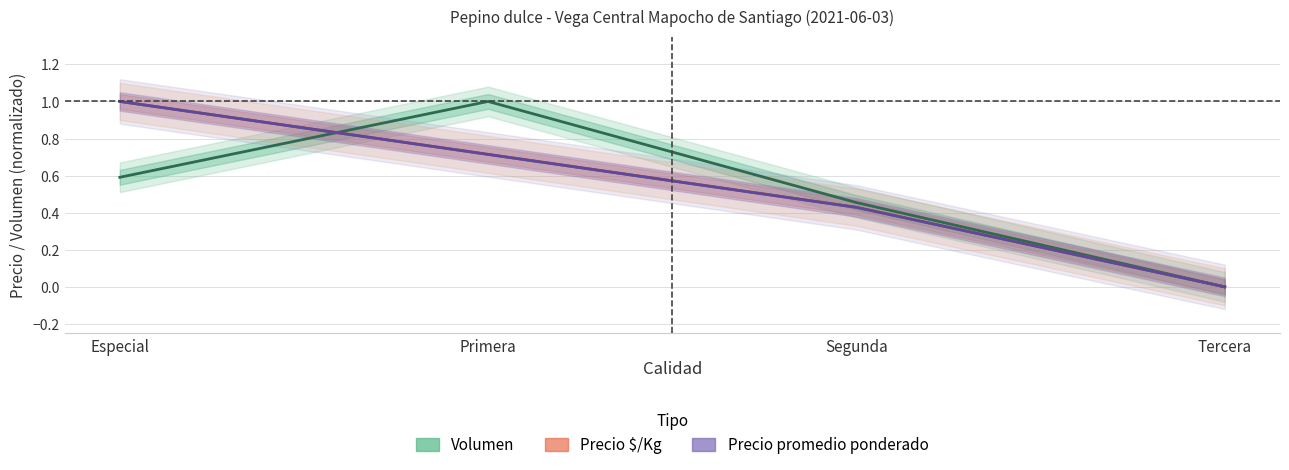

What position from the right is Tercera?

1